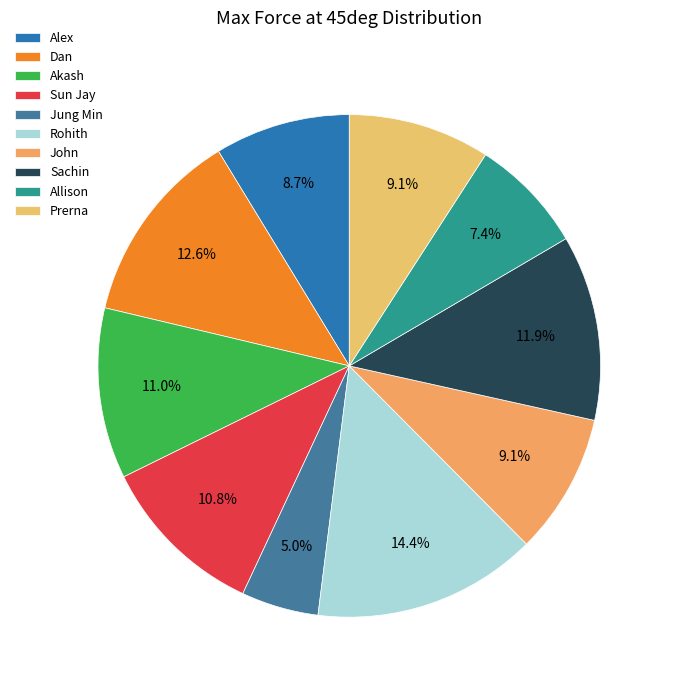

What is the largest slice in the pie chart?

Rohith